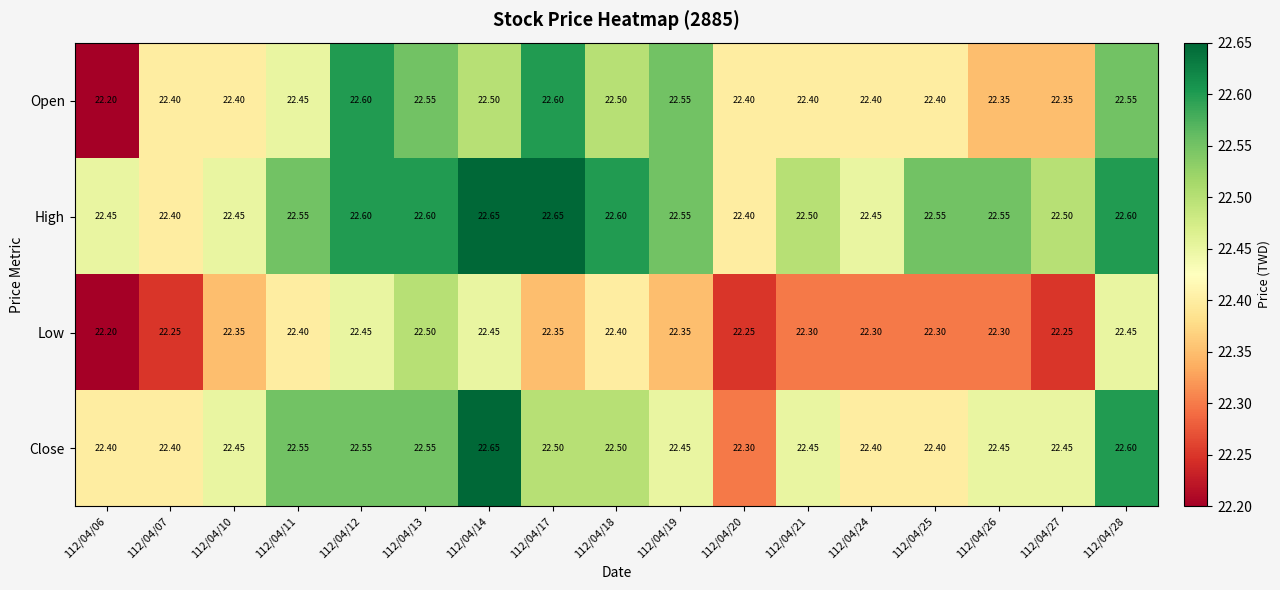

Which series has the largest range (max minus min)?

Open